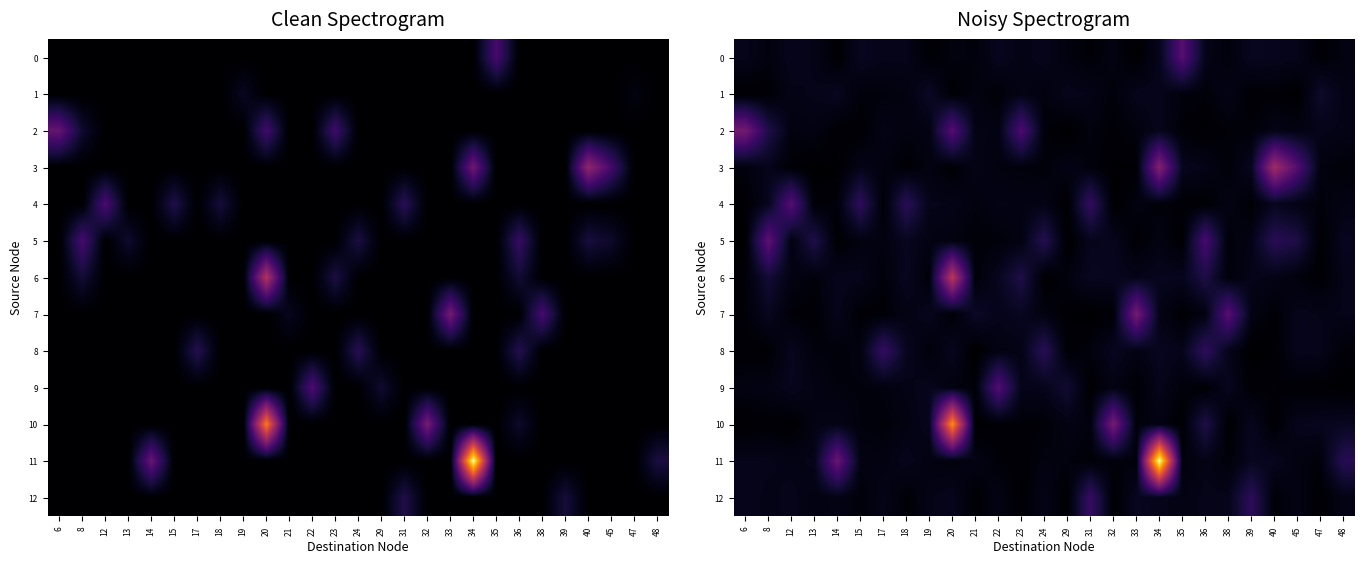

At 18, list the series in order from largest to smallest.

row_4, row_8, row_6, row_5, row_11, row_0, row_9, row_7, row_10, row_2, row_1, row_12, row_3